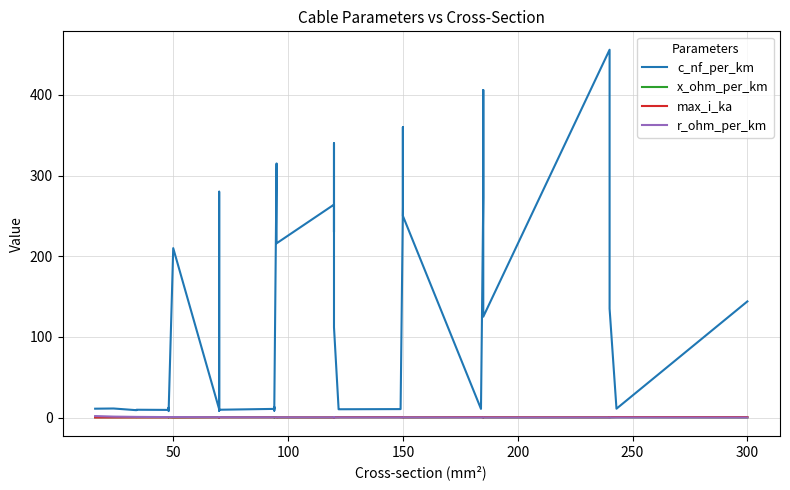

What is the highest value of the x_ohm_per_km series?

0.5